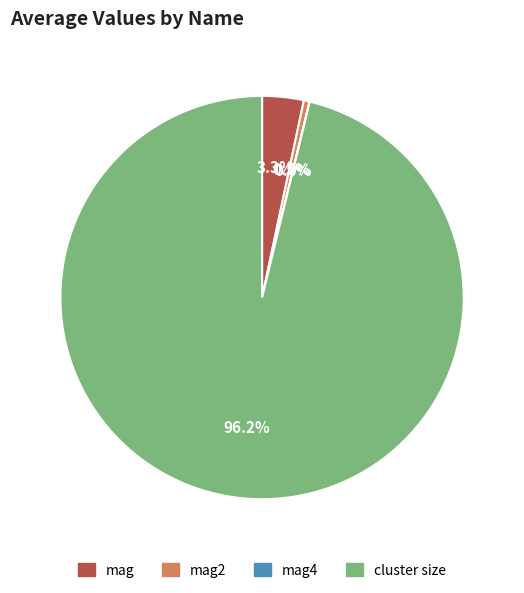

Is there a majority slice in this chart?

Yes